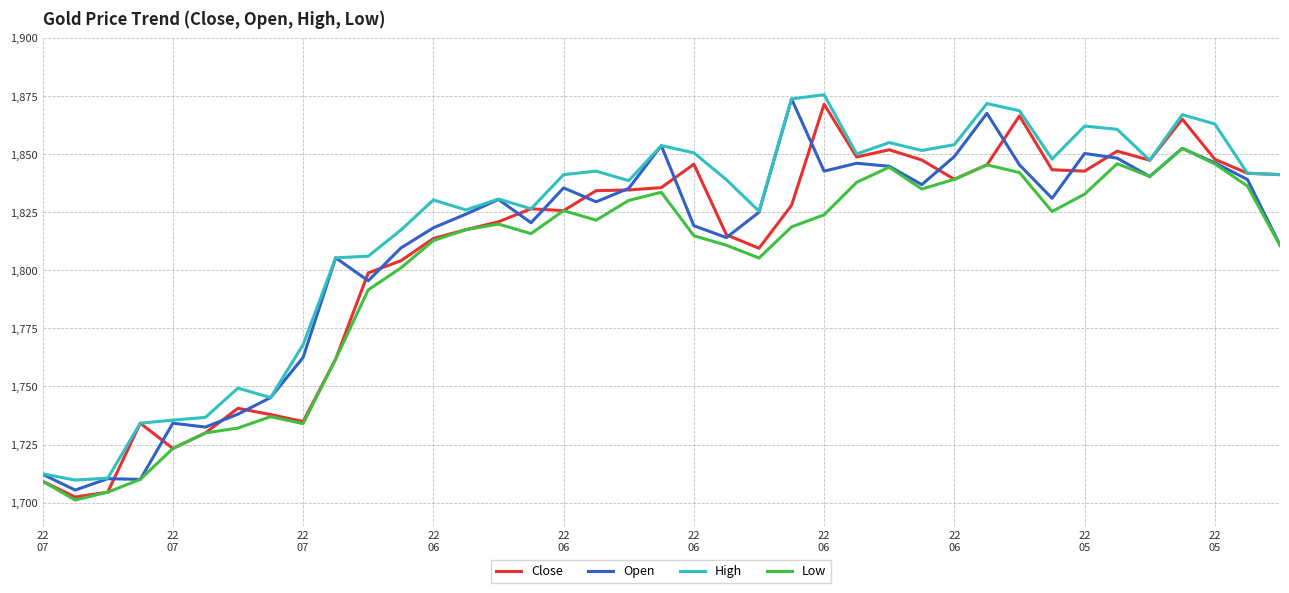

What is the minimum value for Open?

1705.4